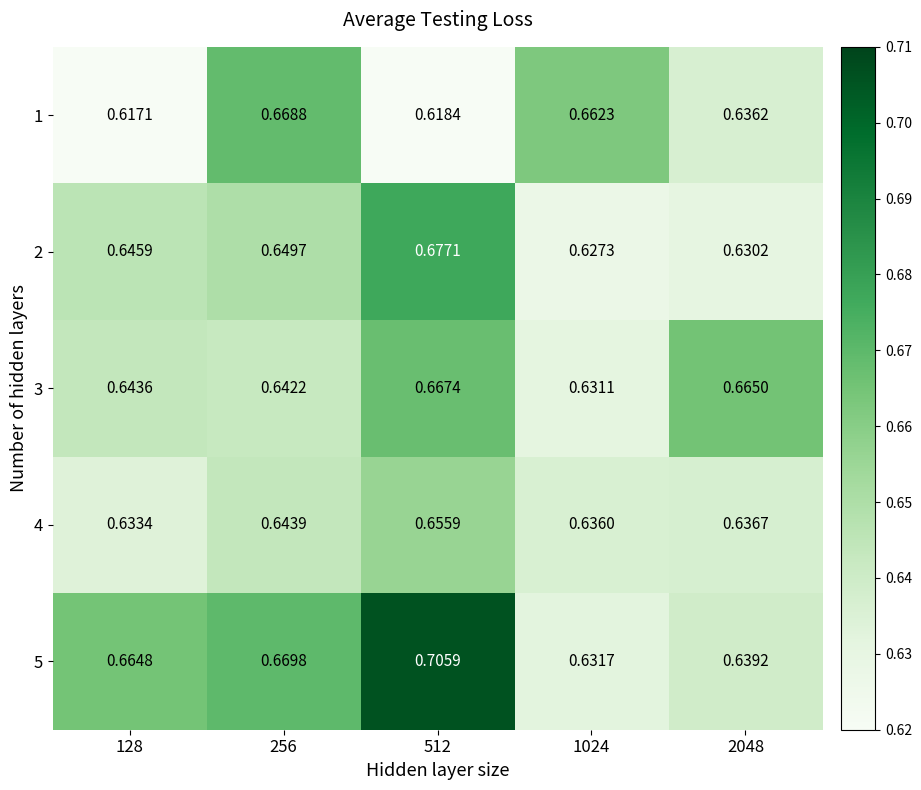

At which category does the chart reach its minimum across all series?

128